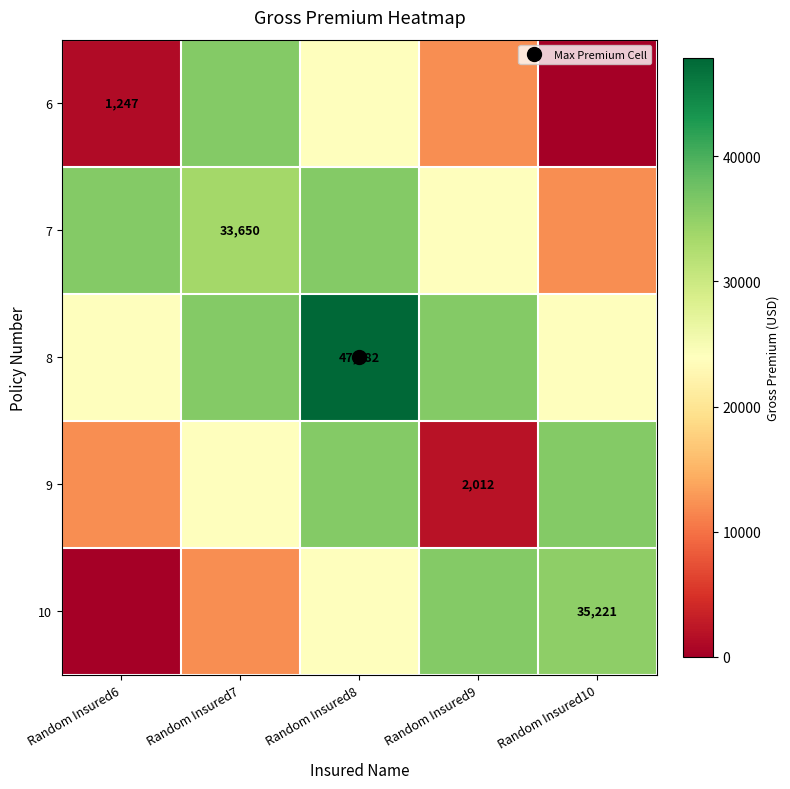

The 10 series shows 35220.9 at Random Insured10. True or false?

True